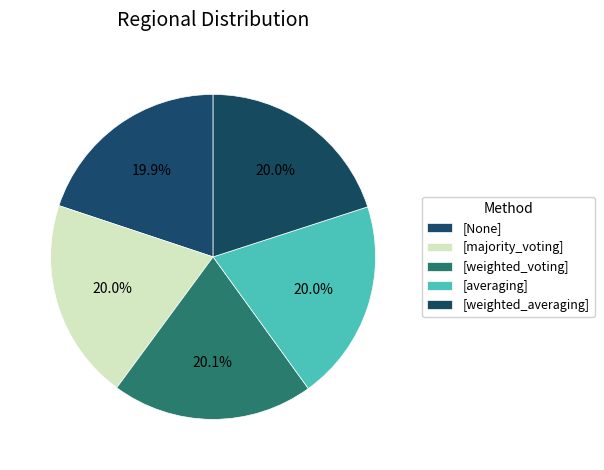

Is there a majority slice in this chart?

No